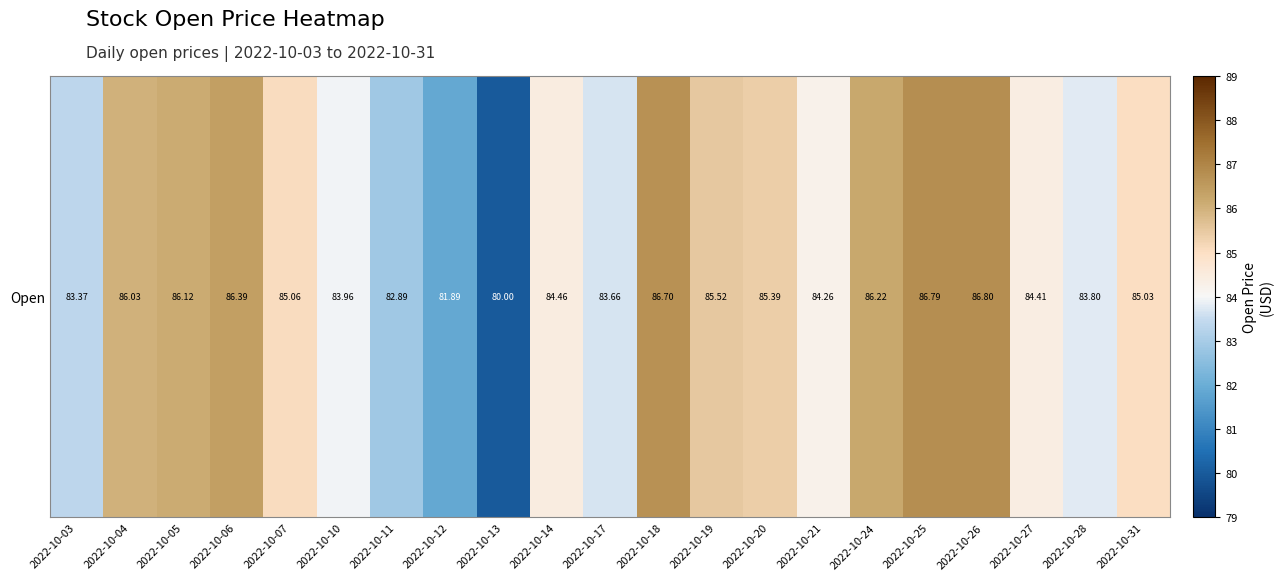

What is the difference between the values at 2022-10-27 and 2022-10-07?

0.7